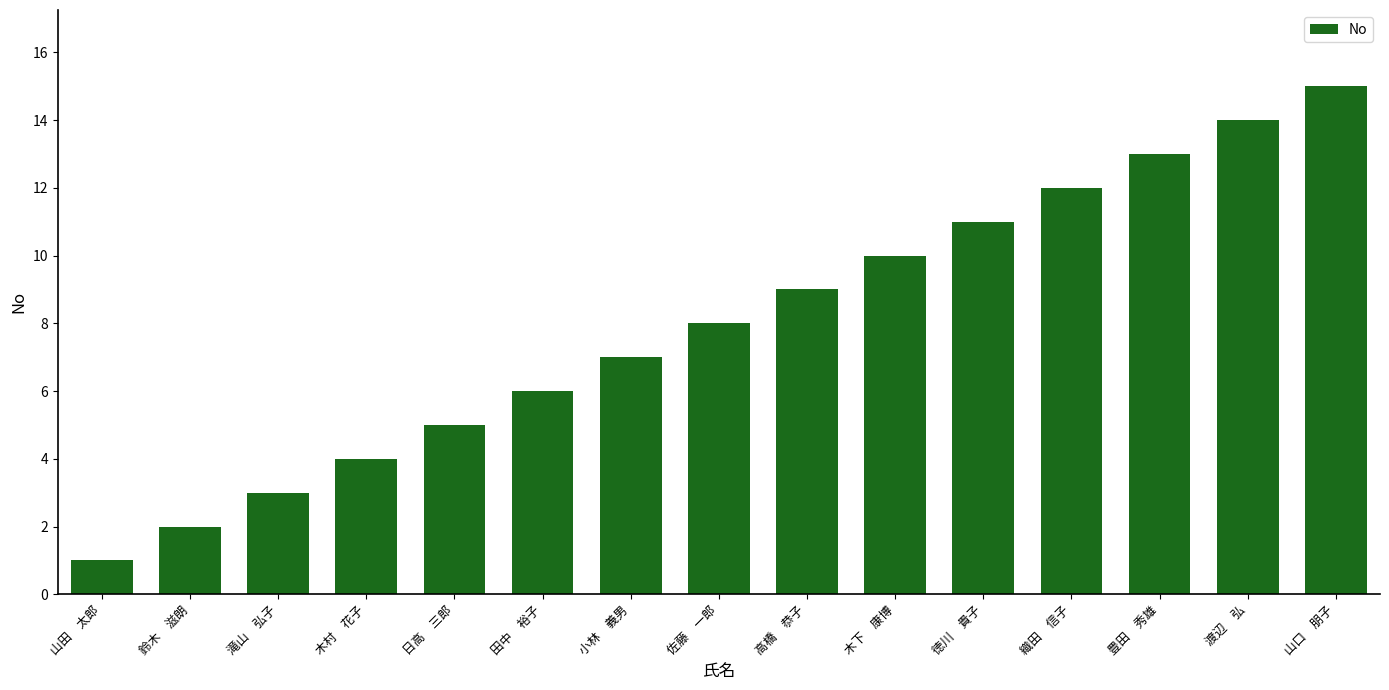

How many data points are less than 8?

7